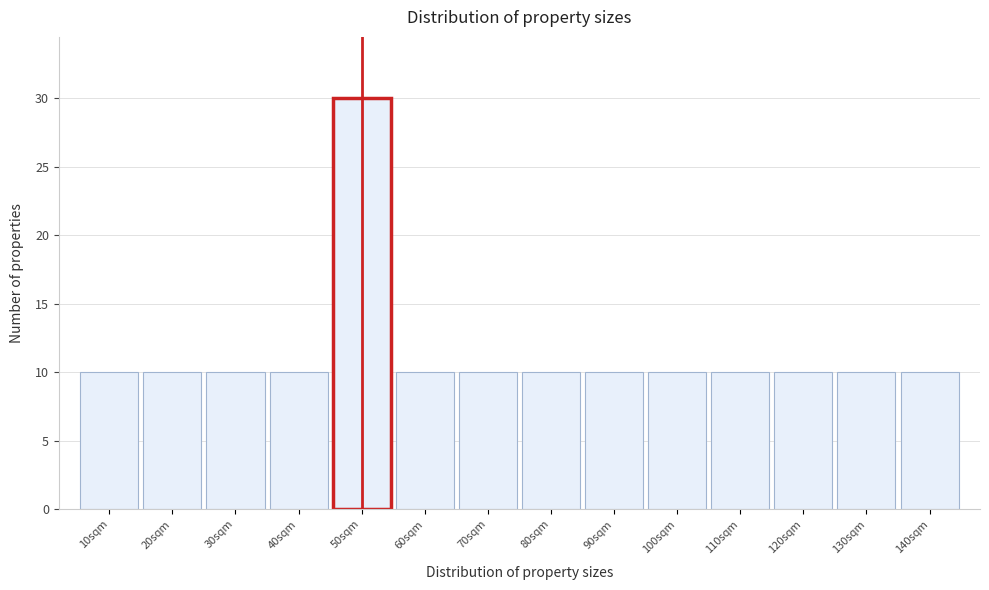

Reading left to right, transcribe this chart: for each bar, give the range it covers on the x-axis and its height. The values are not printed on the chart, so give them approximately, as read against the axis.

5 to 15: 10
15 to 25: 10
25 to 35: 10
35 to 45: 10
45 to 55: 30
55 to 65: 10
65 to 75: 10
75 to 85: 10
85 to 95: 10
95 to 105: 10
105 to 115: 10
115 to 125: 10
125 to 135: 10
135 to 145: 10